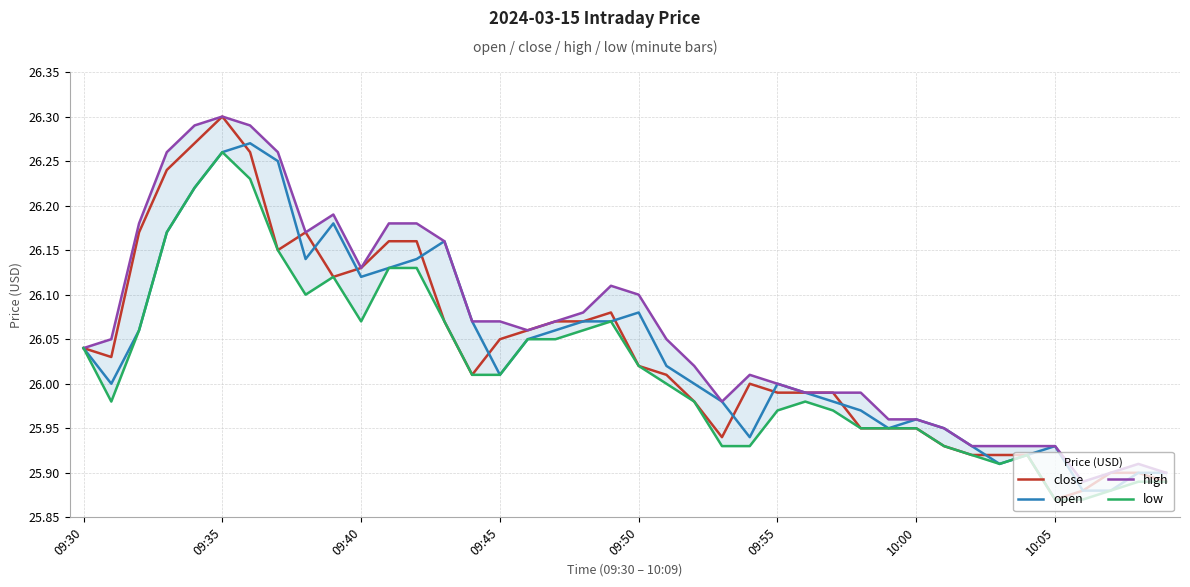

True or false: high and open intersect in this chart.

False